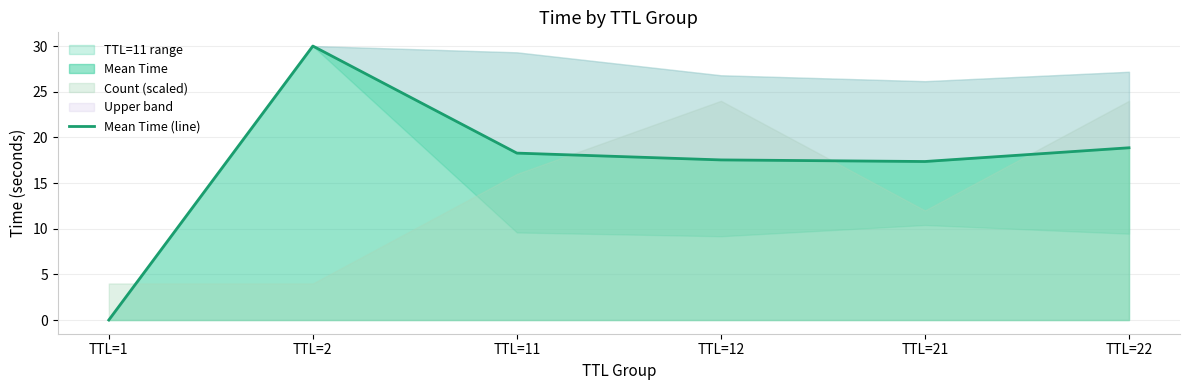

What is the difference between the values at TTL=2 and TTL=1?

30.0